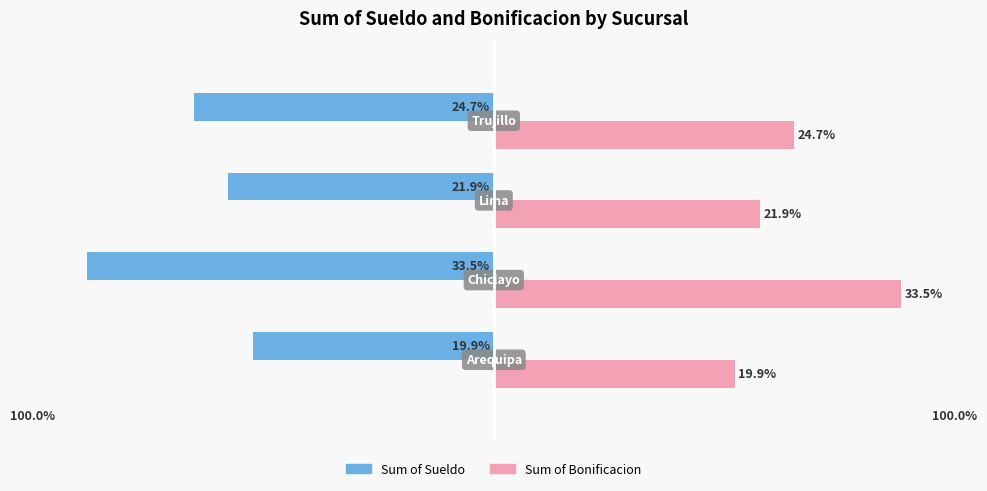

Rank the series by their maximum value, from highest to lowest.

Sum of Bonificacion, Sum of Sueldo